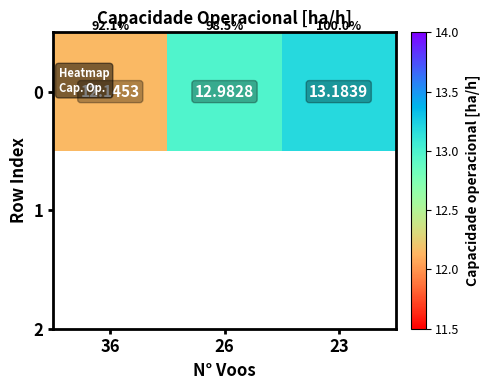

What is the greatest value displayed?

13.2